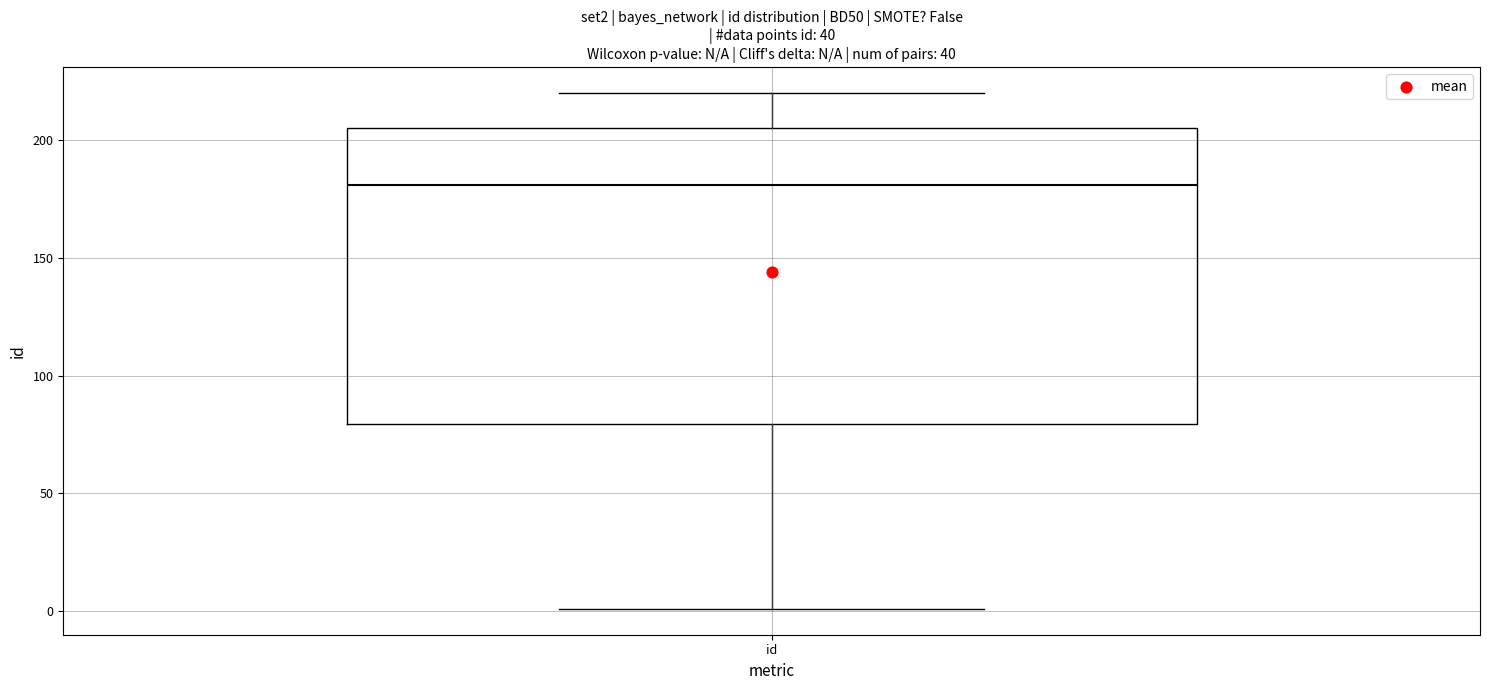

Read this box plot against the y-axis: the position of the median line, the range covered by the box, and the ends of both whiskers. The values are not printed on the chart, so give them approximately, as read against the axis.

median 180, box 80 to 205, whiskers 0 to 220